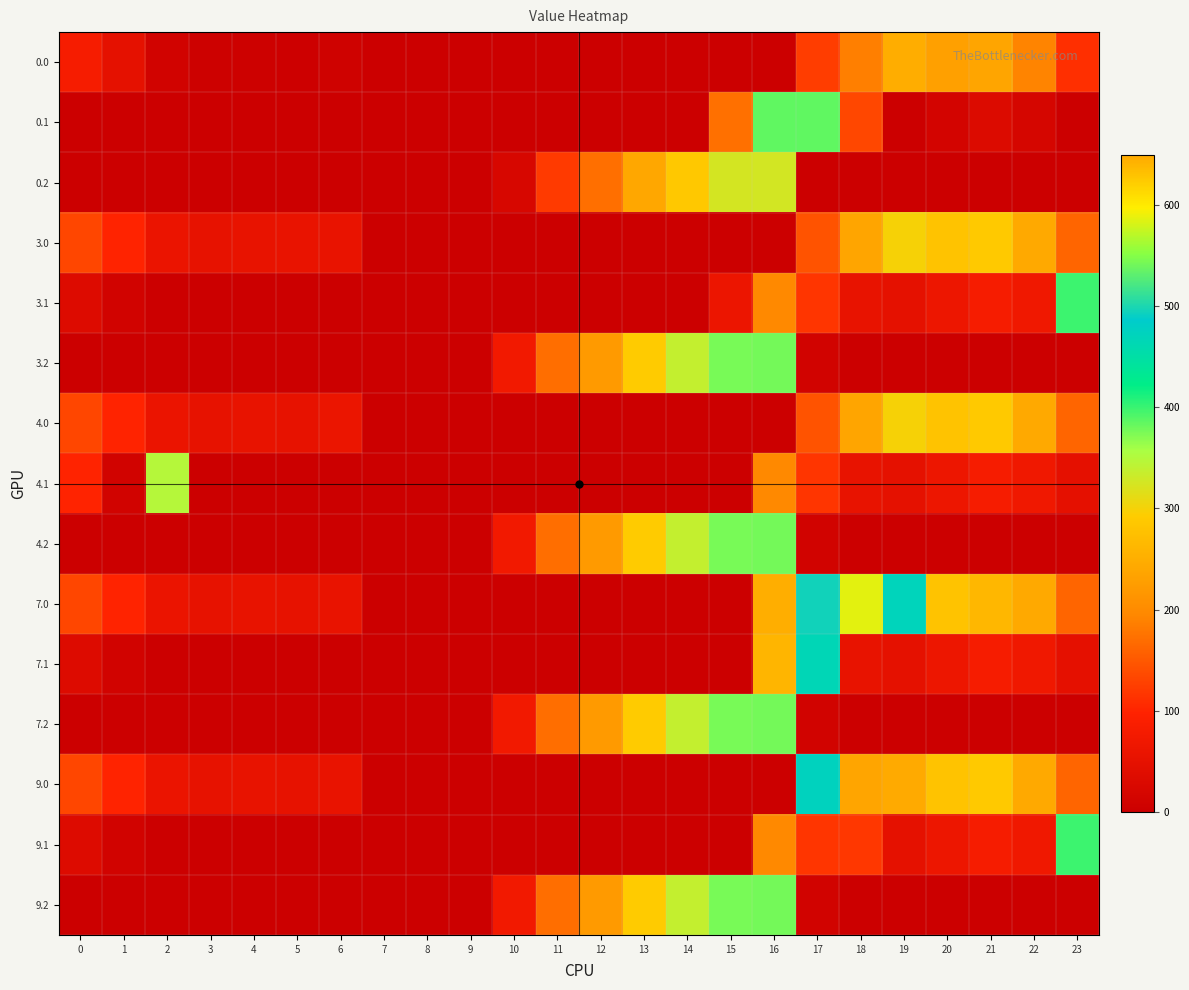

List the series in order of their peak value, lowest first.

row_0, row_3, row_6, row_2, row_7, row_5, row_8, row_11, row_14, row_1, row_4, row_13, row_10, row_9, row_12